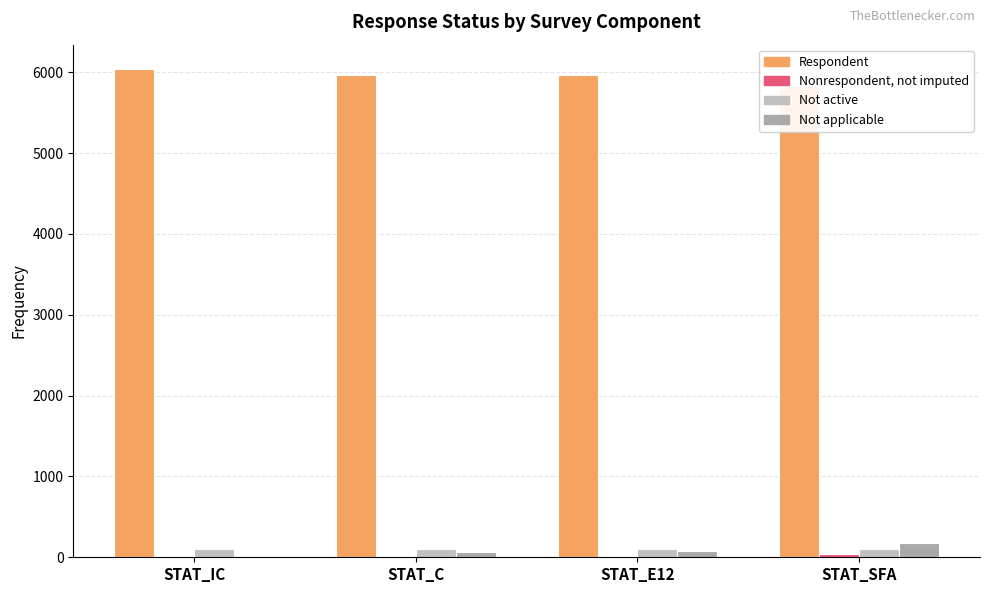

How many bars are there in each group?

4